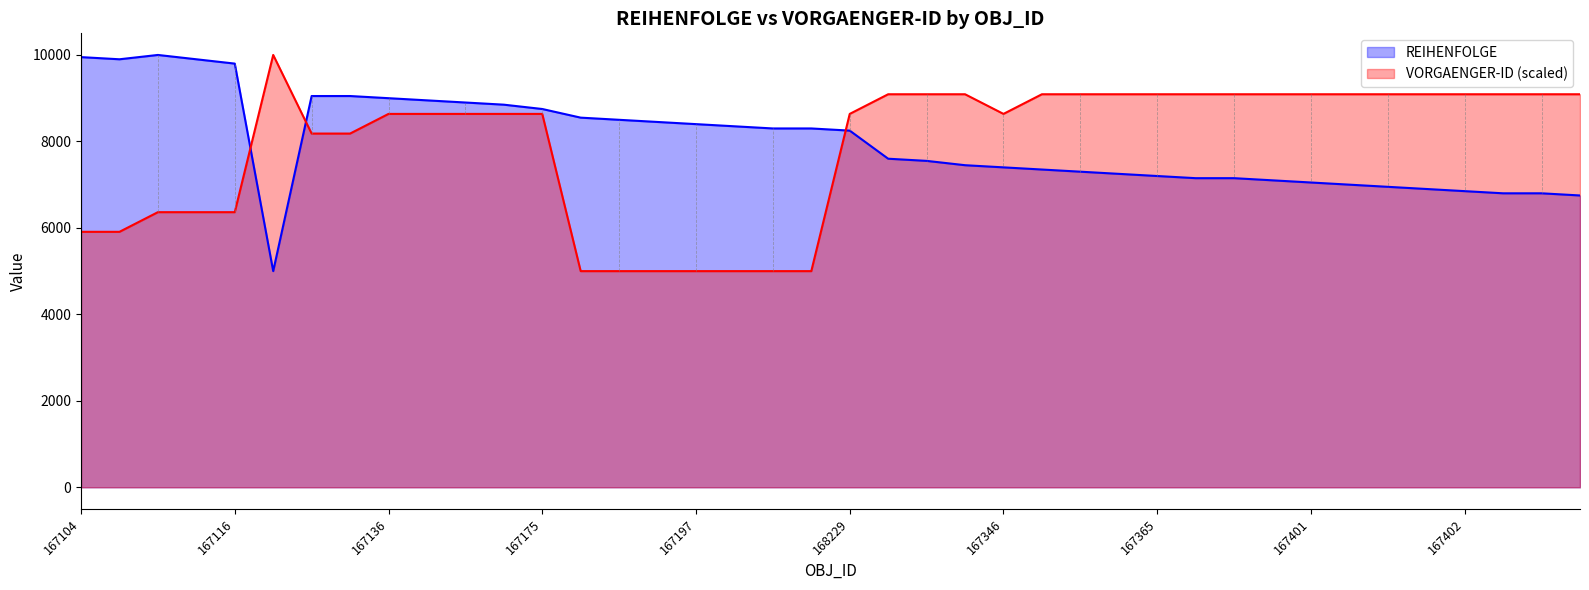

What is the average value of the VORGAENGER-ID series?

7909.1